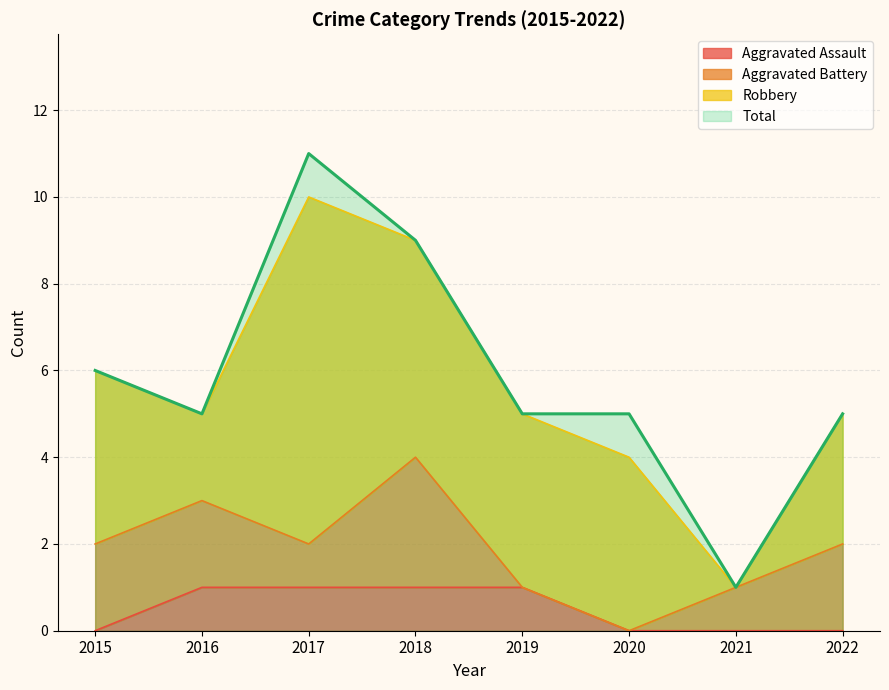

At how many categories does at least one series exceed 10?

1